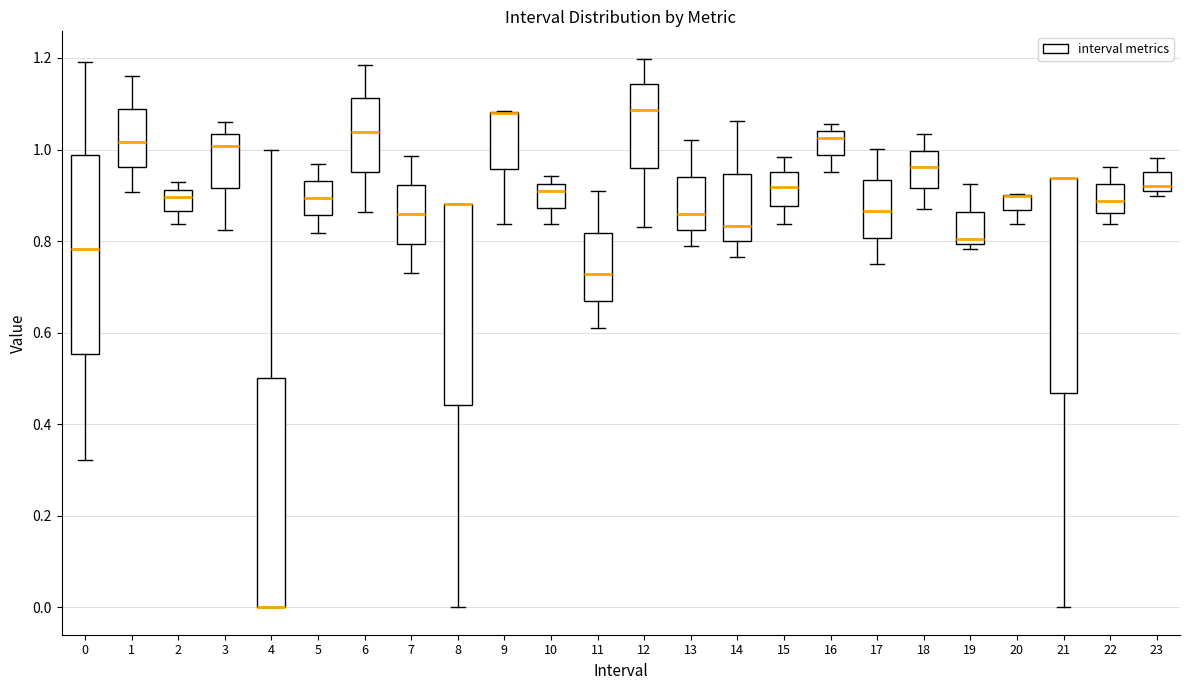

Where is the lower edge of the box at x = 1 on the y-axis? The values are not printed on the chart, so give them approximately, as read against the axis.

0.96